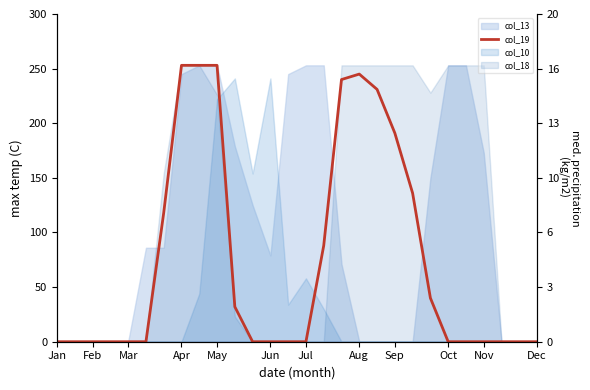

What is the label of the 9th point from the left?

Sep